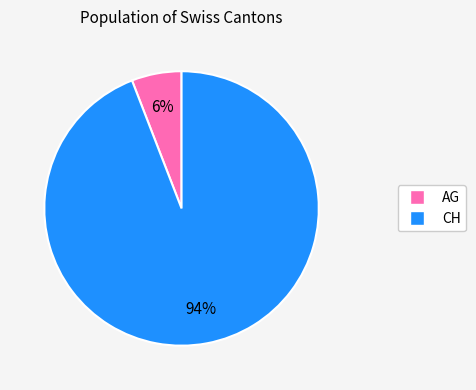

True or false: CH accounts for 94% of the total.

True